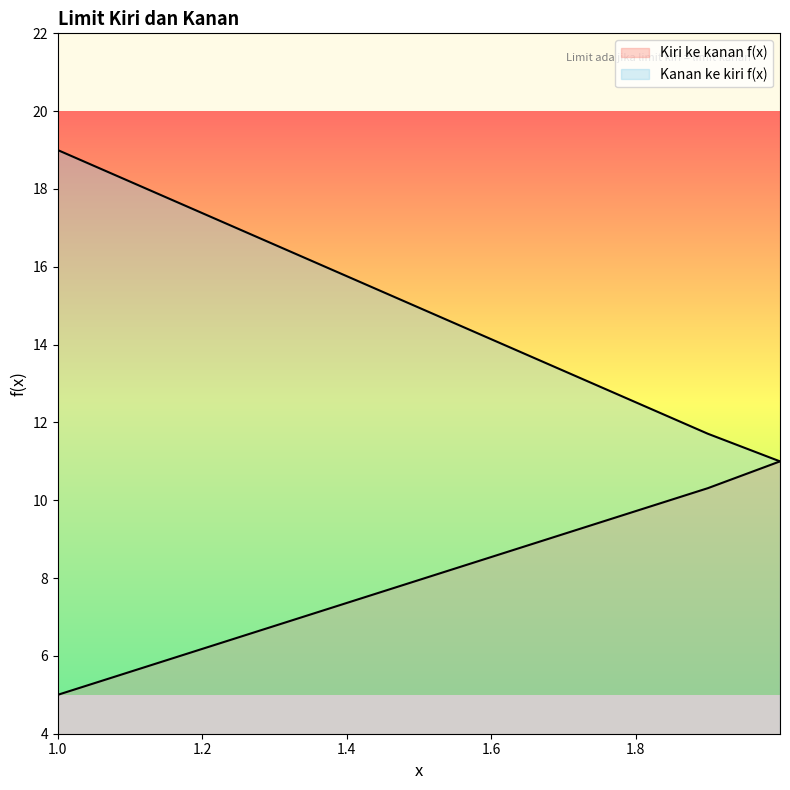

Is the value of Kiri ke kanan f(x) at 1.99999999 greater than the value of Kanan ke kiri f(x) at 1.99999?

No